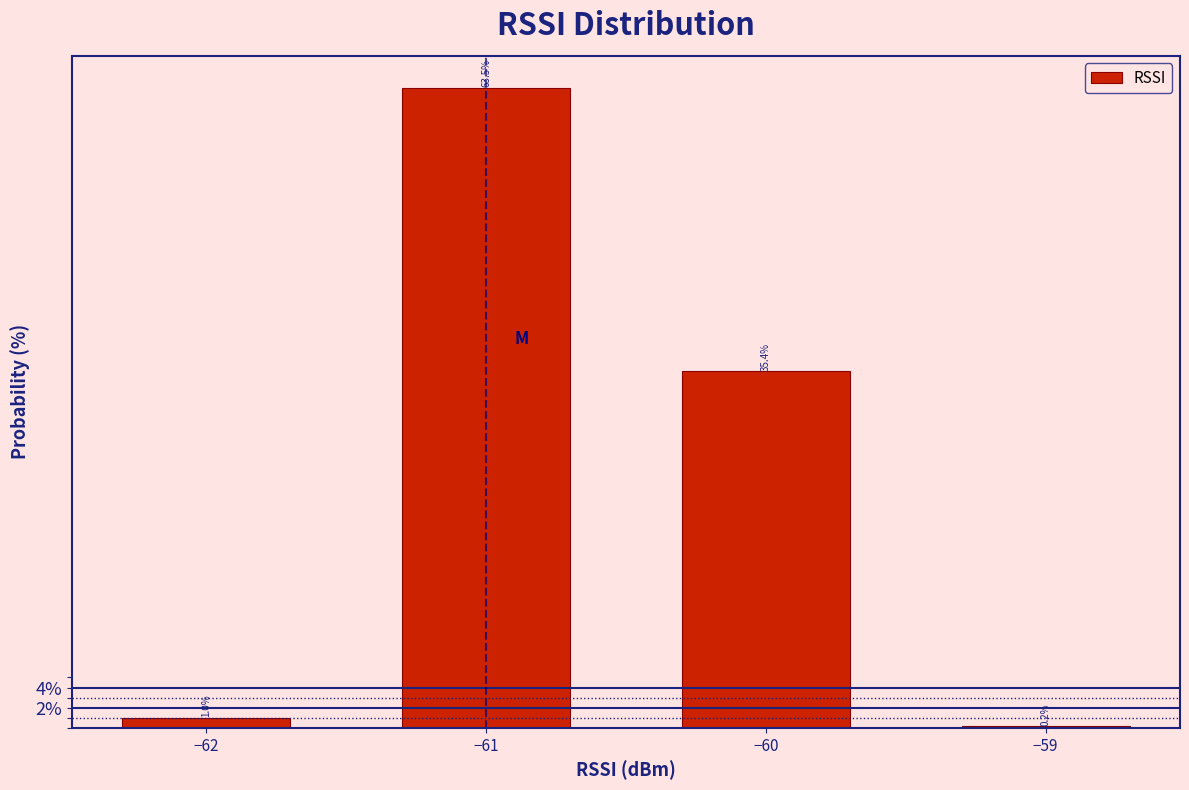

Reading left to right, extract all data points from this chart.

−62=1.0	−61=63.5	−60=35.4	−59=0.2